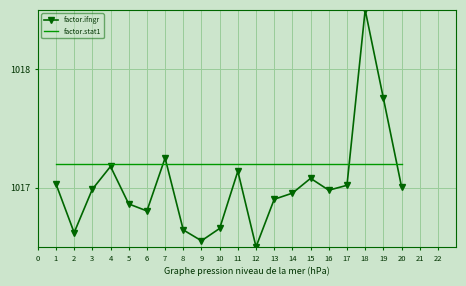

List the series in order of their peak value, highest first.

factor.ifngr, factor.stat1